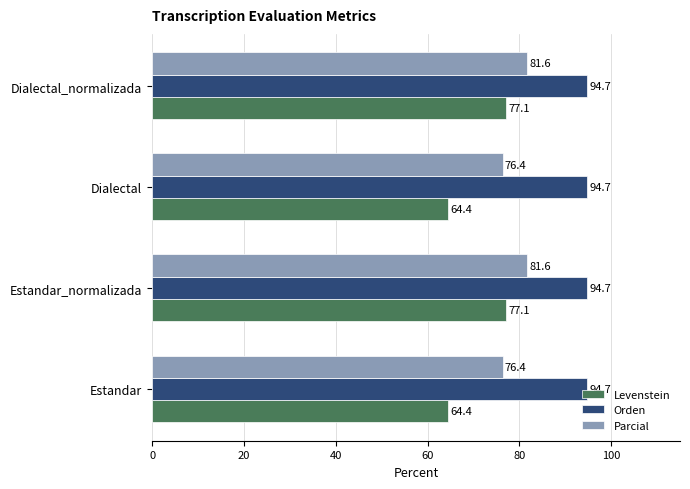

How many values in the Parcial series exceed 81?

2